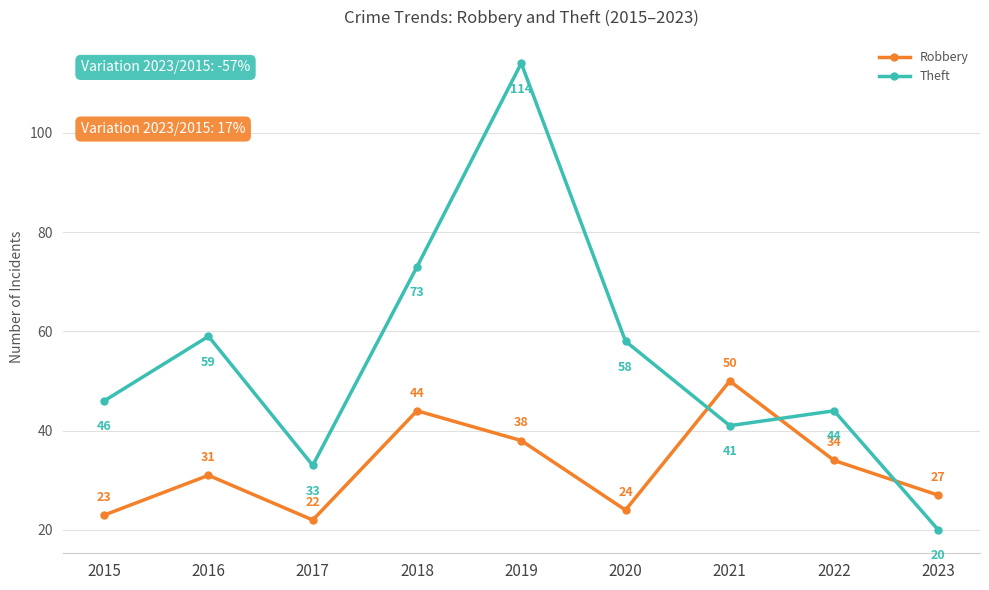

Which series has the widest spread of values?

Theft